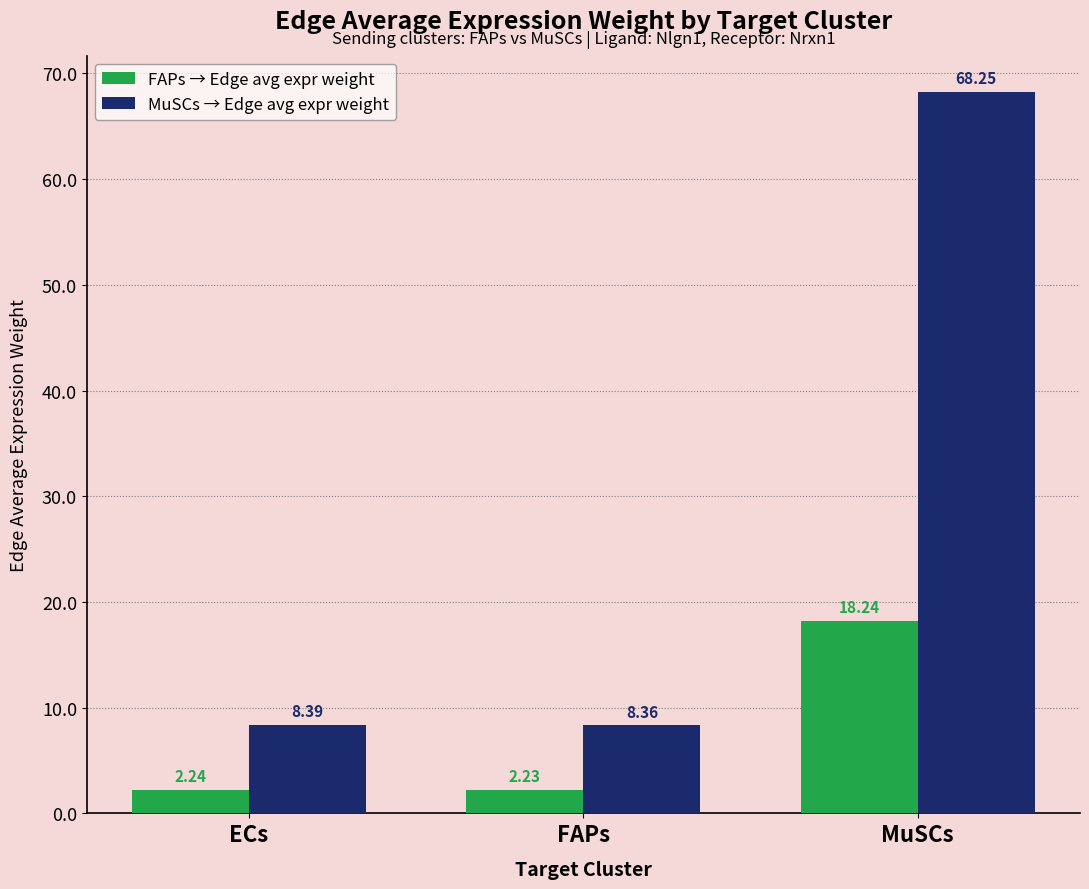

What is the difference between the FAPs → Edge avg expr weight values at FAPs and MuSCs?

16.0